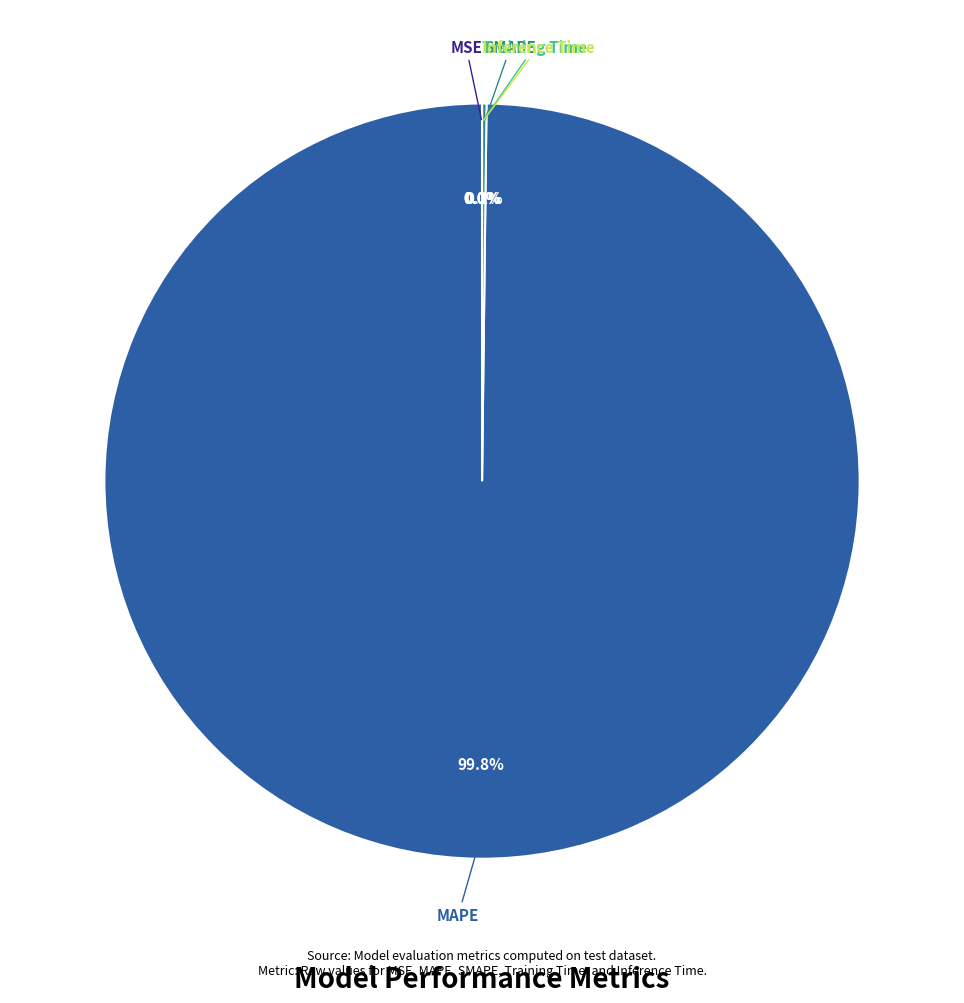

Is it true that MAPE is 100% of the pie?

True